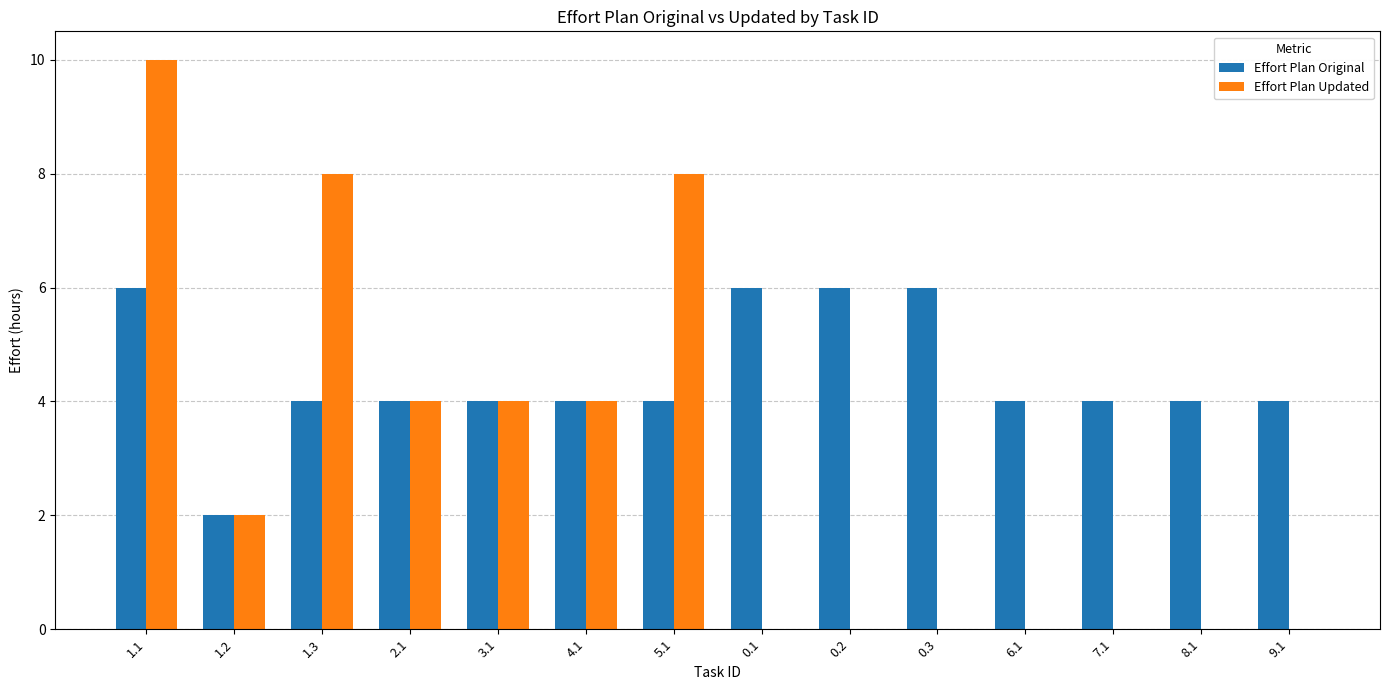

At which label does Effort Plan Updated reach its peak?

1.1